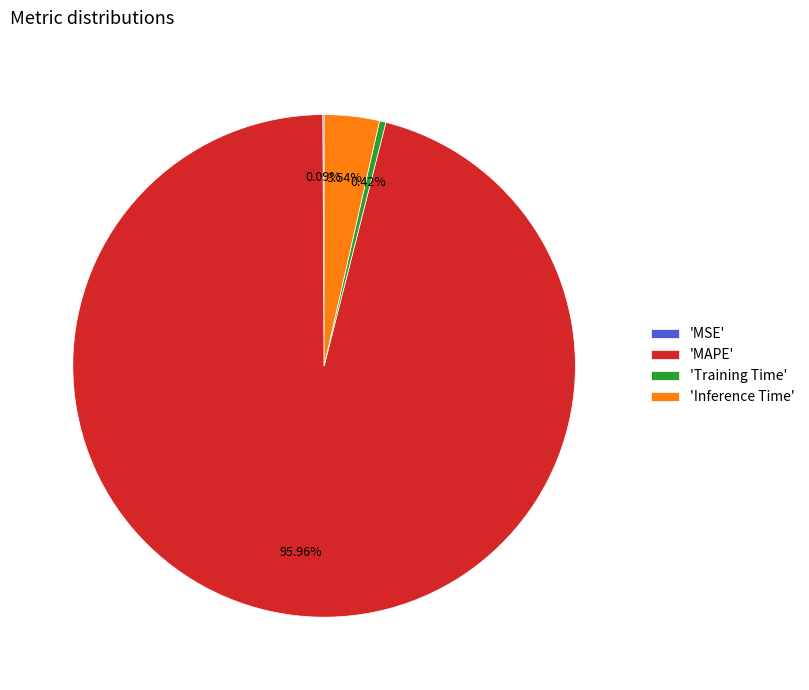

Does any single category account for the majority?

Yes